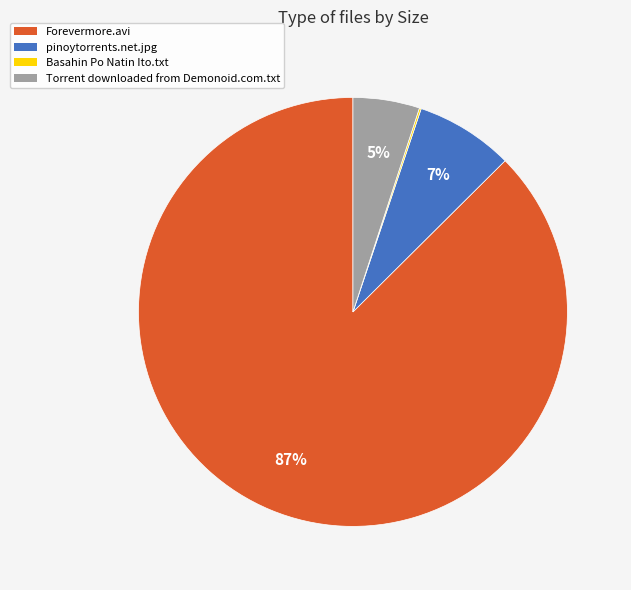

The Torrent downloaded from Demonoid.com.txt slice represents 1% of the pie. True or false?

False